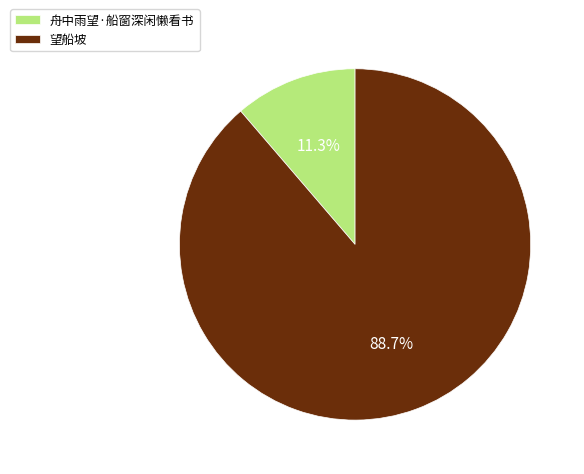

The 舟中雨望·船窗深闲懒看书 slice represents 3% of the pie. True or false?

False